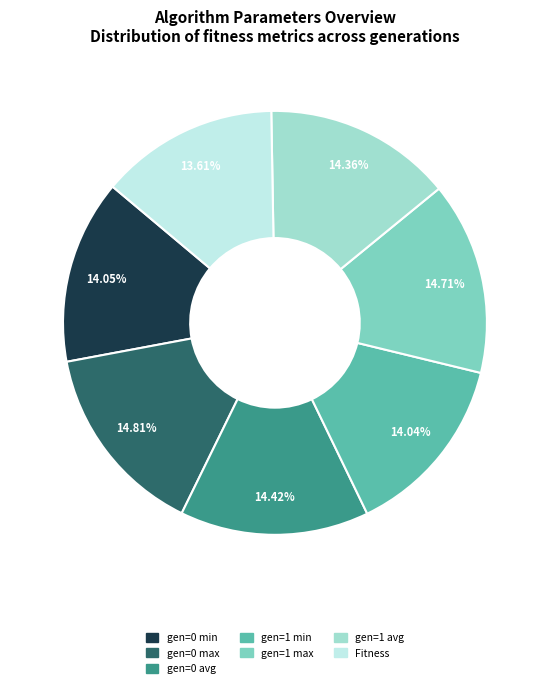

Does gen=1 avg represent more than half of the total?

No